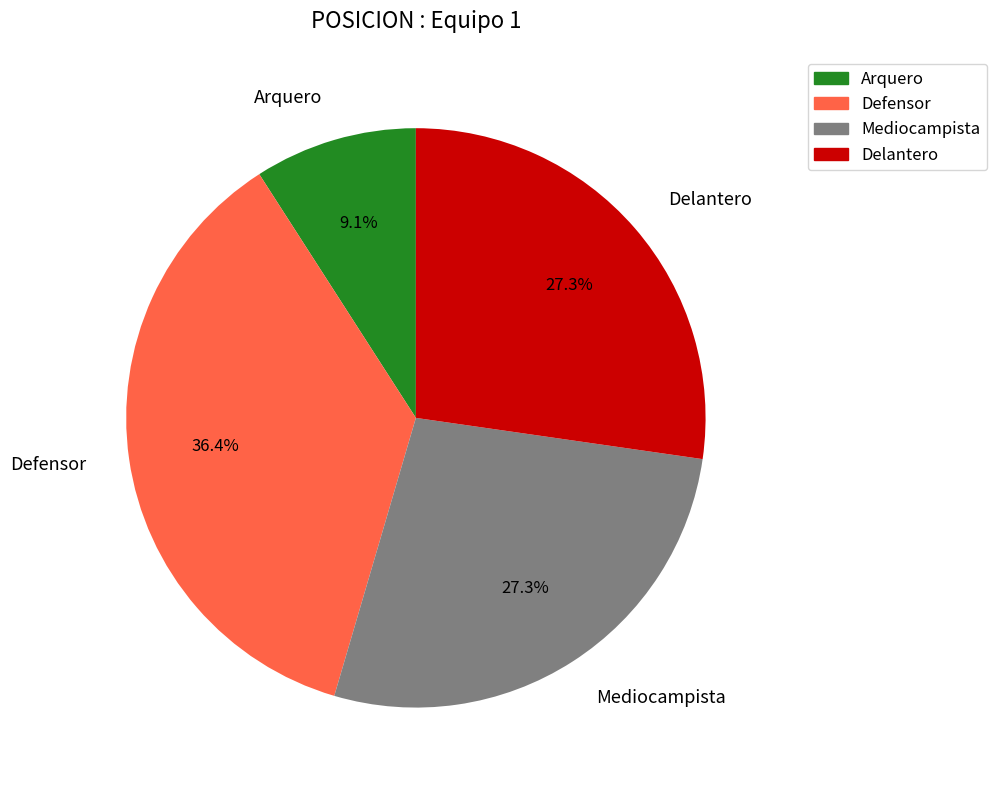

Do Delantero and Defensor together represent more than half of the pie?

Yes